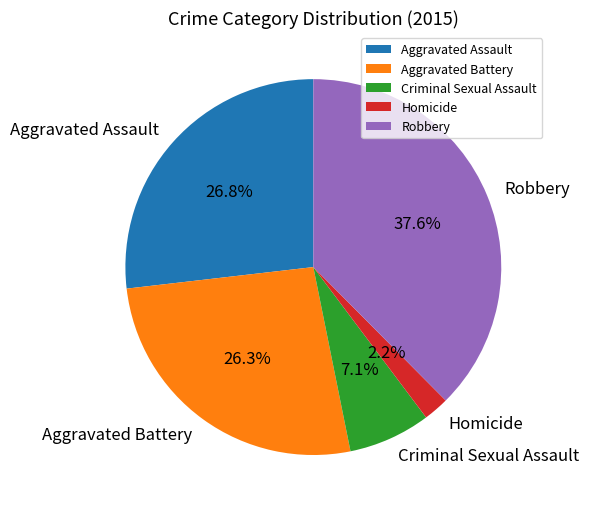

To the nearest percent, what percentage of the pie is Robbery?

38%